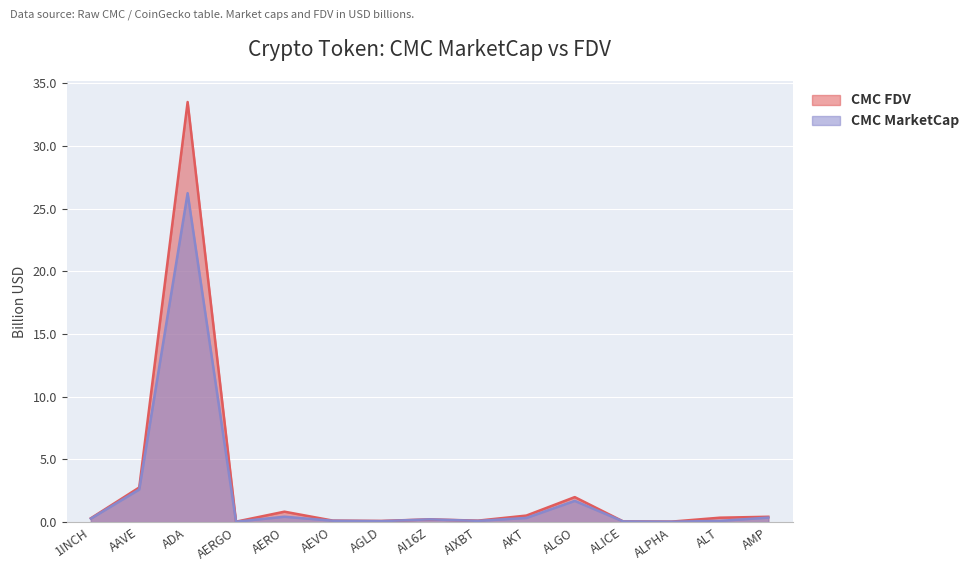

How many interior local peaks does the CMC_MarketCap series have?

4